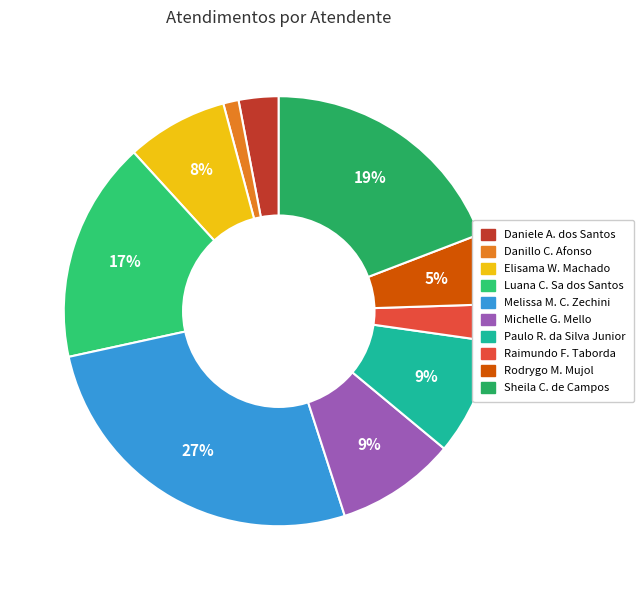

How many segments does this pie chart have?

10